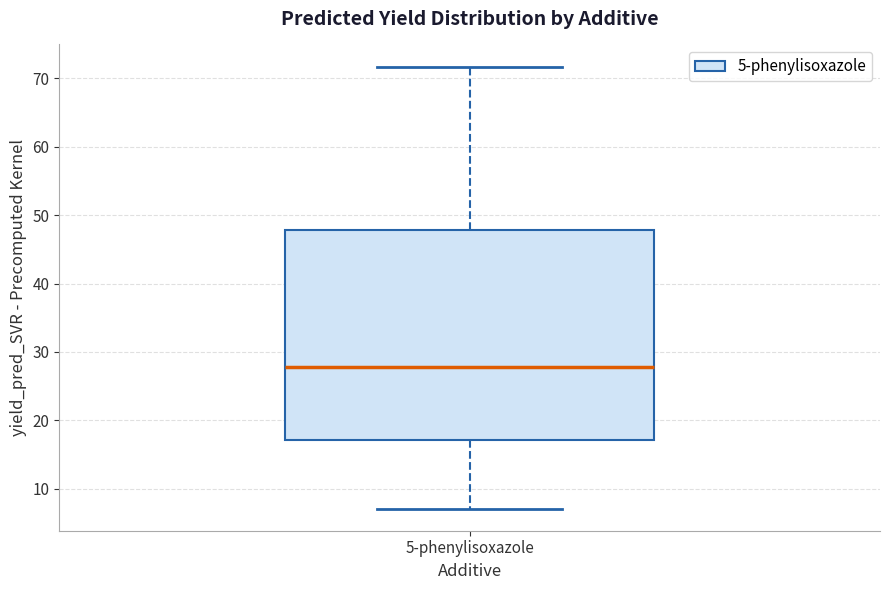

Transcribe this box plot: give where the median line is, the range the box spans, and where the two whiskers end, as read against the y-axis. The values are not printed on the chart, so give them approximately, as read against the axis.

median 28, box 17 to 48, whiskers 7 to 72